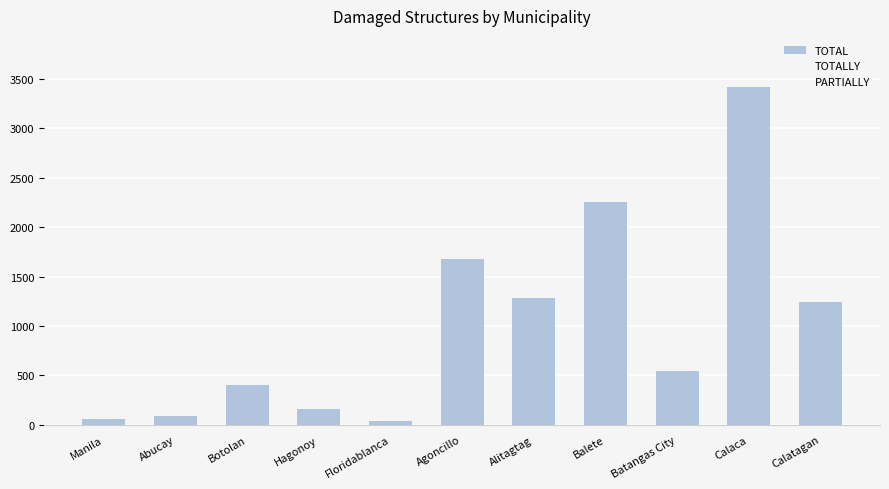

Rank the categories by TOTALLY value from lowest to highest.

Floridablanca, Hagonoy, Abucay, Manila, Botolan, Alitagtag, Calatagan, Batangas City, Agoncillo, Balete, Calaca